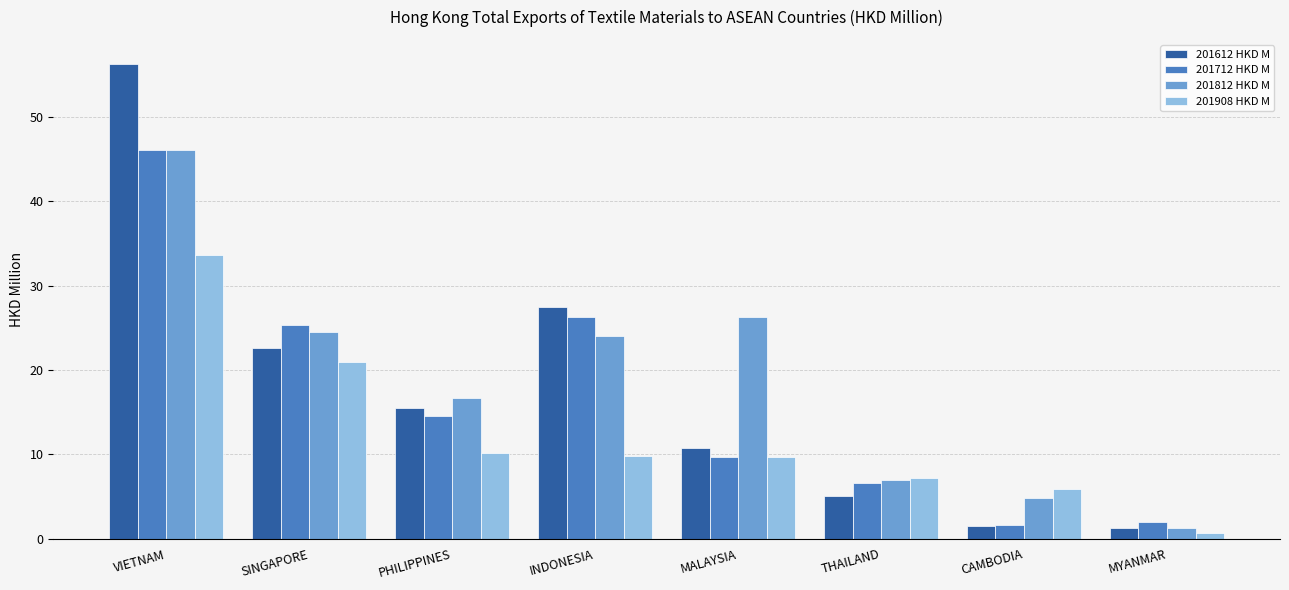

Which series has the largest total across all categories?

201812 HKD M